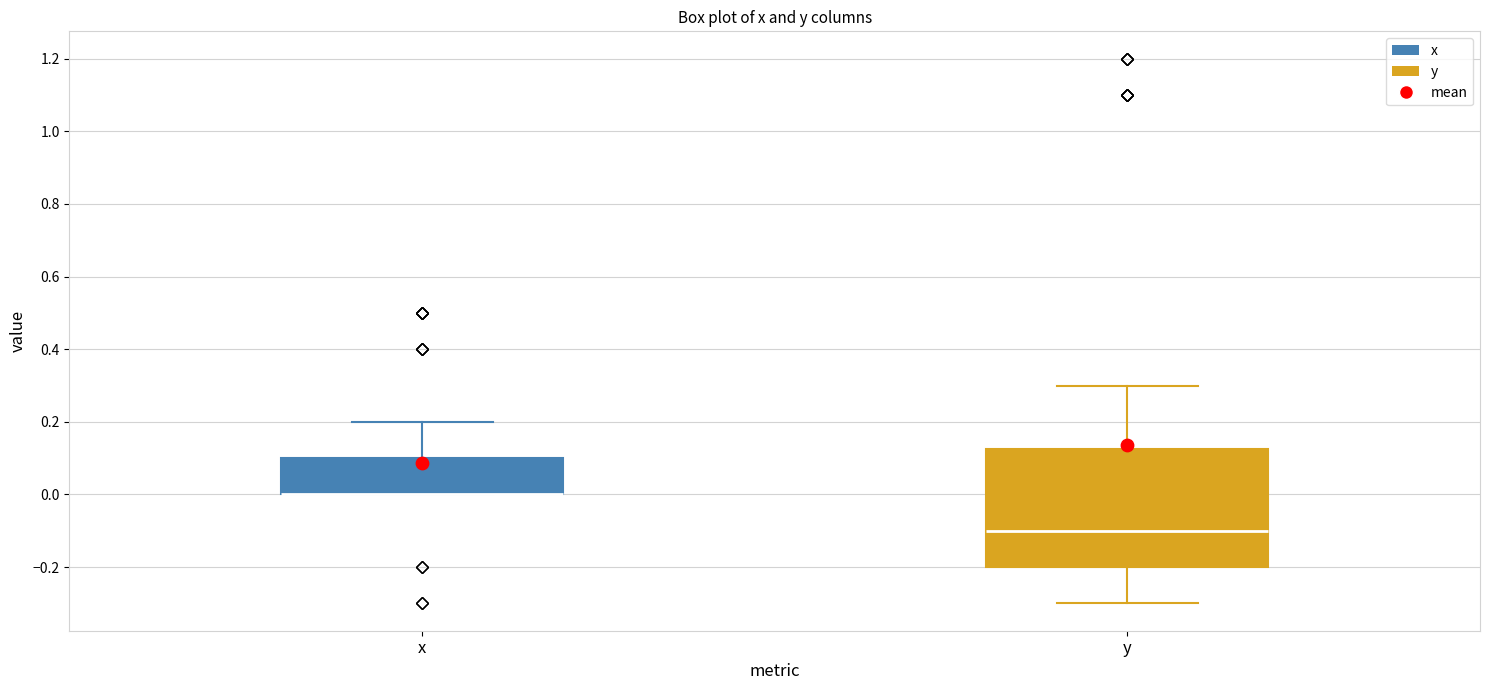

Reading left to right, read every box against the y-axis: the position of its median line, the range the box covers, and the ends of its whiskers. The values are not printed on the chart, so give them approximately, as read against the axis.

x: median 0.00 (drawn on the box's lower edge), box 0.00 to 0.10, whiskers 0.00 to 0.20
y: median -0.10, box -0.20 to 0.12, whiskers -0.30 to 0.30